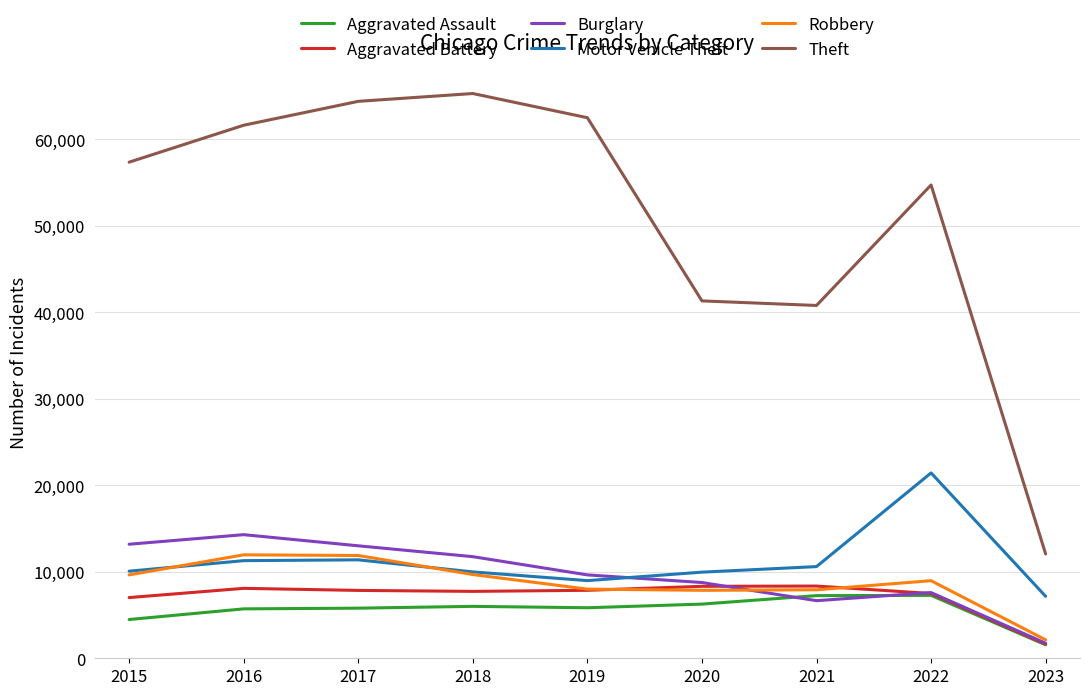

What is the spread (max minus min) of values at 2017?

58588